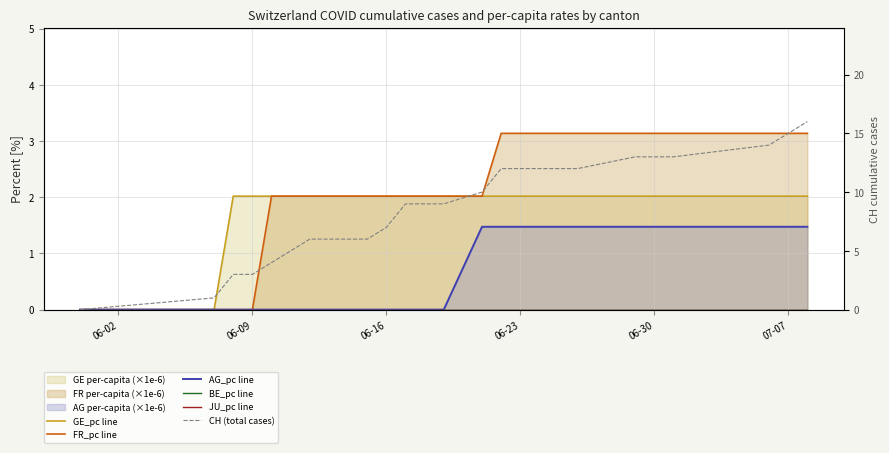

True or false: BE_pc line and GE_pc line cross at least once.

False